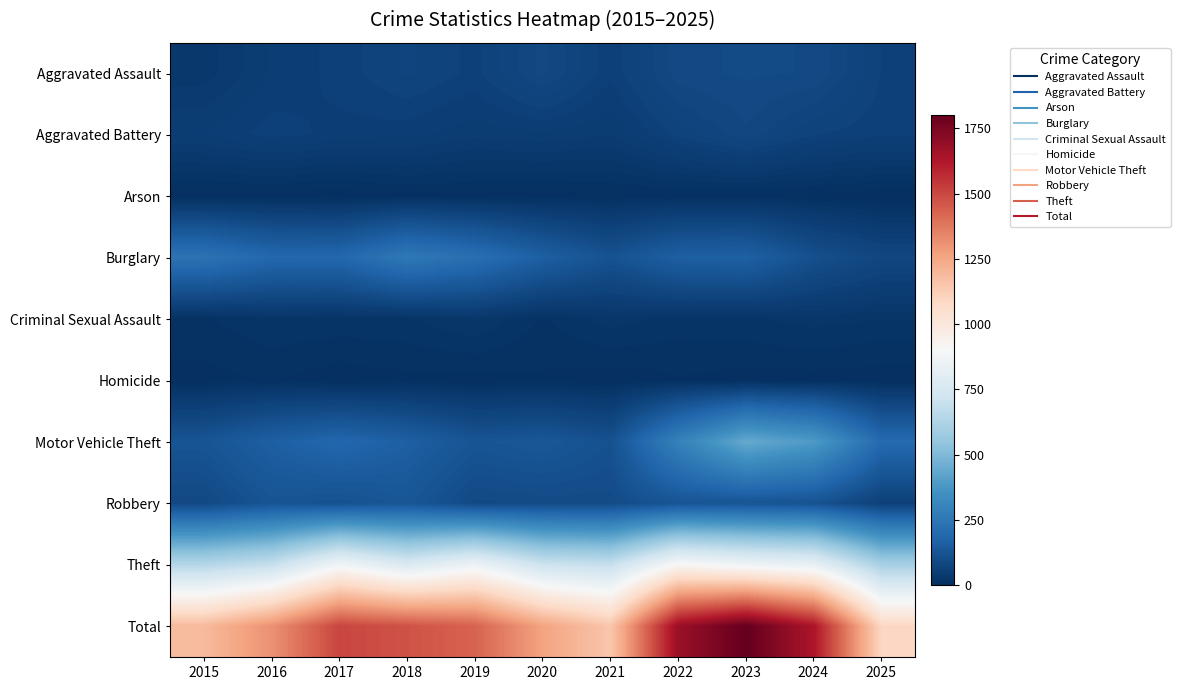

Reading left to right, extract all data points from this chart.

Aggravated Assault: 2015=31	2016=50	2017=59	2018=72	2019=61	2020=87	2021=58	2022=89	2023=93	2024=91	2025=63
Aggravated Battery: 2015=50	2016=60	2017=54	2018=52	2019=45	2020=48	2021=43	2022=66	2023=83	2024=64	2025=59
Arson: 2015=3	2016=3	2017=1	2018=6	2019=5	2020=4	2021=6	2022=7	2023=6	2024=5	2025=0
Burglary: 2015=236	2016=194	2017=192	2018=257	2019=221	2020=163	2021=117	2022=163	2023=167	2024=110	2025=80
Criminal Sexual Assault: 2015=13	2016=20	2017=19	2018=20	2019=29	2020=13	2021=25	2022=18	2023=20	2024=24	2025=21
Homicide: 2015=4	2016=8	2017=2	2018=5	2019=3	2020=6	2021=2	2022=6	2023=4	2024=4	2025=2
Motor Vehicle Theft: 2015=125	2016=163	2017=191	2018=164	2019=125	2020=134	2021=113	2022=292	2023=444	2024=388	2025=202
Robbery: 2015=87	2016=123	2017=115	2018=130	2019=89	2020=94	2021=95	2022=125	2023=125	2024=119	2025=59
Theft: 2015=641	2016=689	2017=873	2018=767	2019=855	2020=713	2021=691	2022=912	2023=861	2024=830	2025=604
Total: 2015=1190	2016=1310	2017=1506	2018=1473	2019=1433	2020=1262	2021=1150	2022=1678	2023=1803	2024=1635	2025=1090